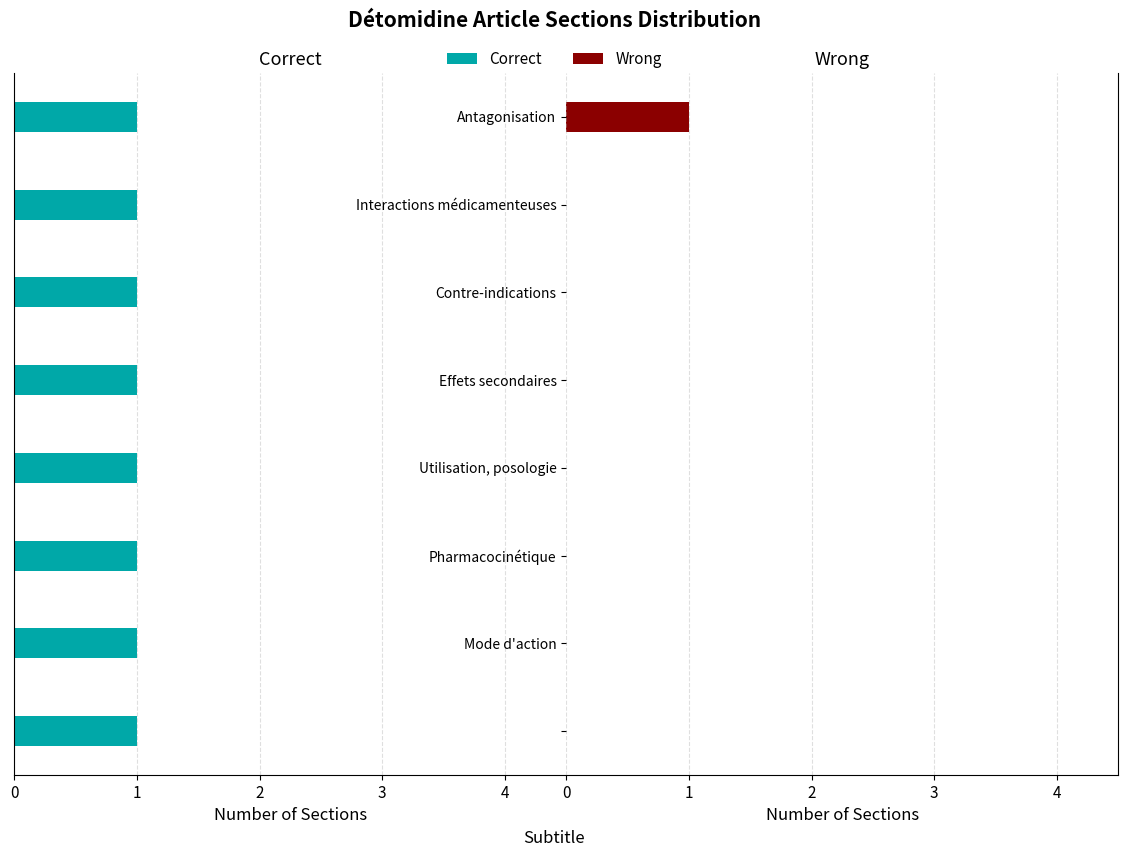

Rank the series by their average value, from highest to lowest.

Correct, Wrong